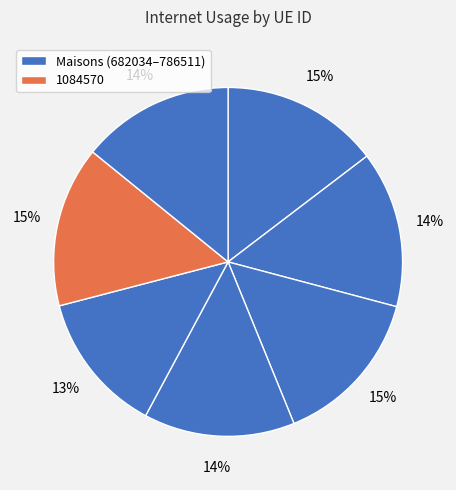

Rank the categories by value from highest to lowest.

1084570, 757811, 682034, 472864, 786511, 202676, 16487